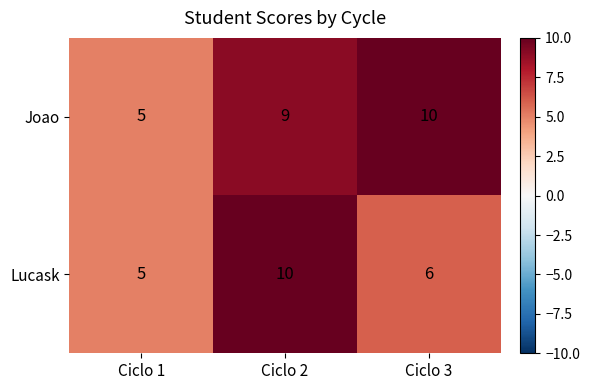

Count the number of data series in this chart.

2